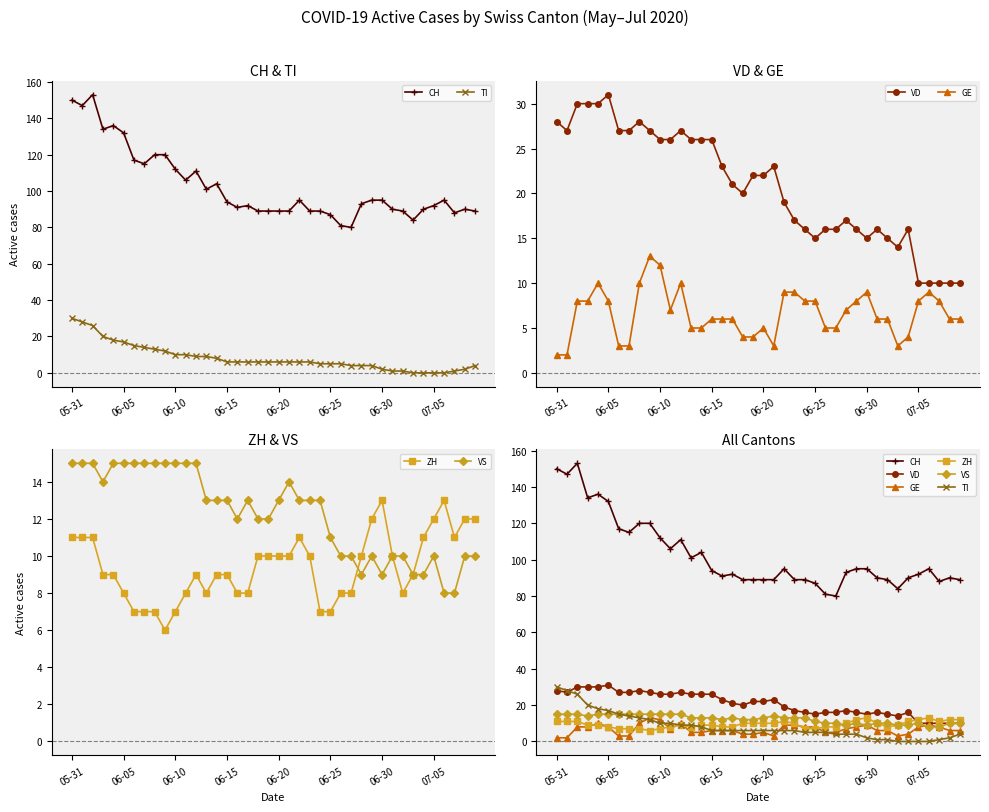

The ZH series shows 14 at 11. True or false?

False